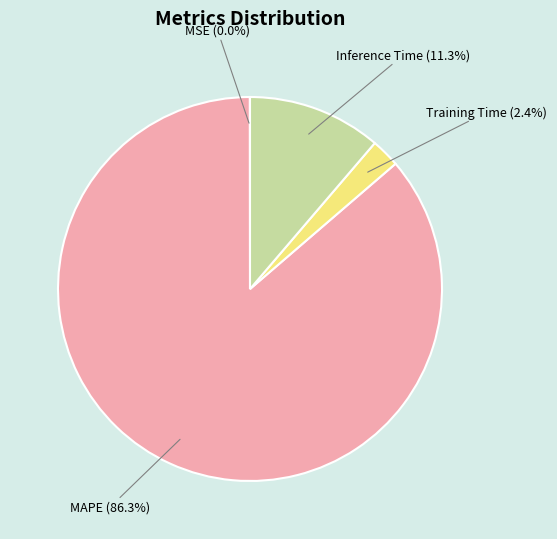

Which category accounts for the majority?

MAPE